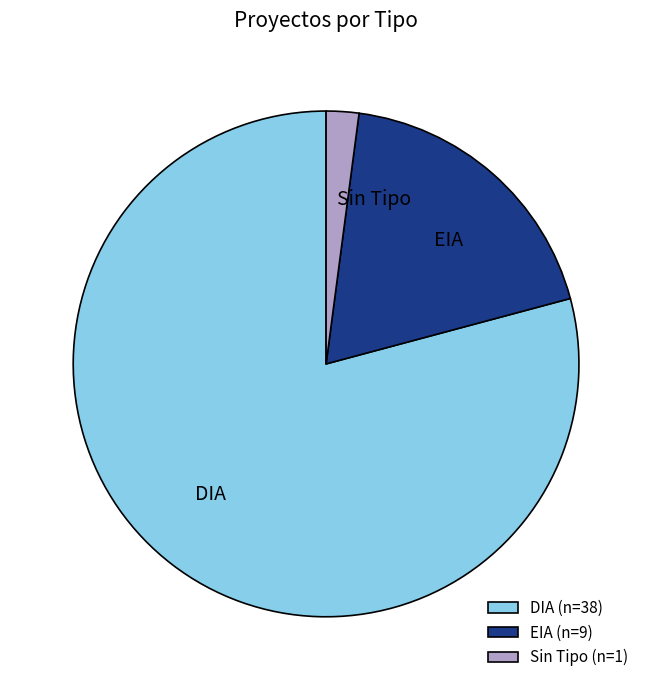

Does DIA represent more than half of the total?

Yes